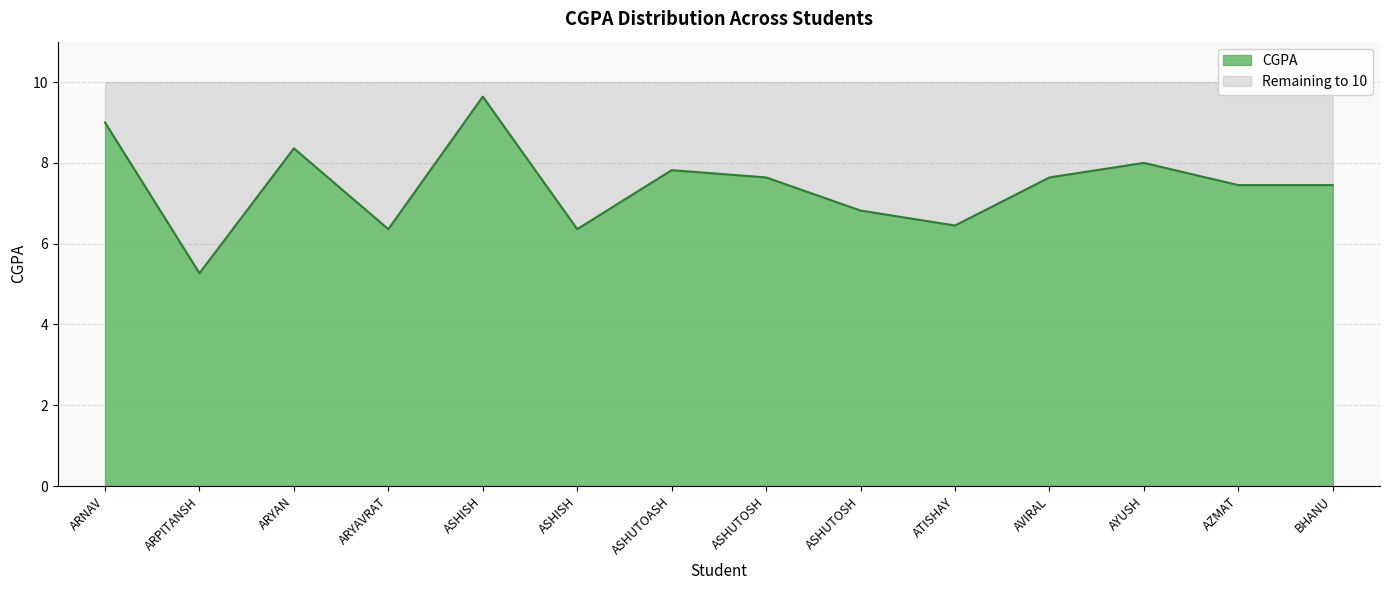

How many lines are shown in the chart?

1